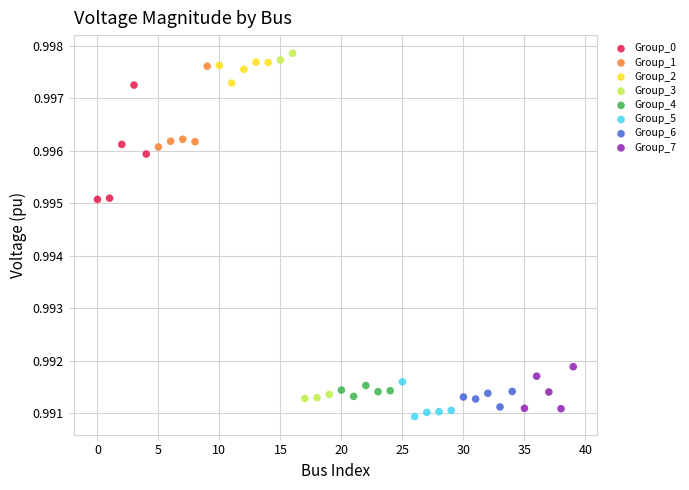

Which series has the largest Y range (max minus min)?

Group_3